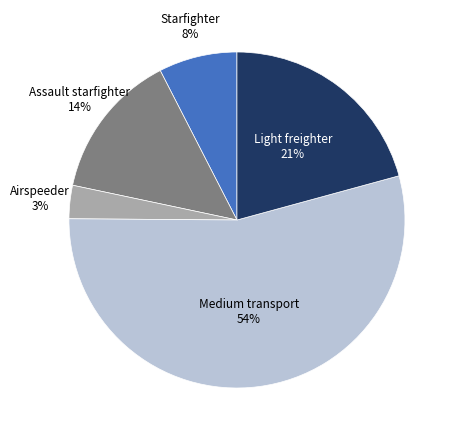

To the nearest percent, what portion does Starfighter represent?

8%